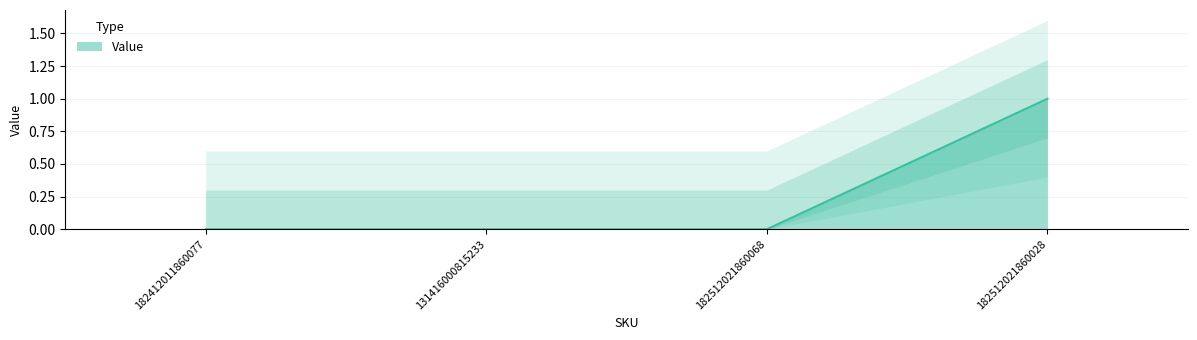

Where is the data nearest to the value 0?

182412011860077